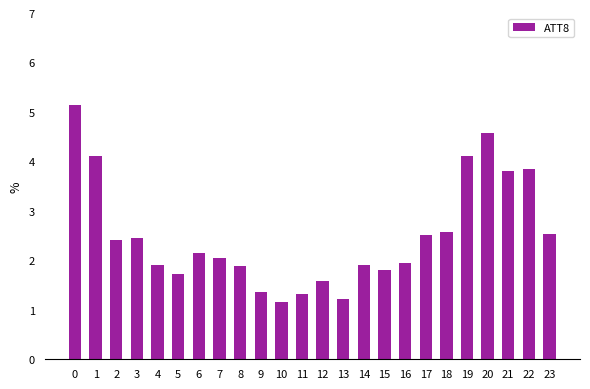

True or false: the data shows 1.2 at 10.

True